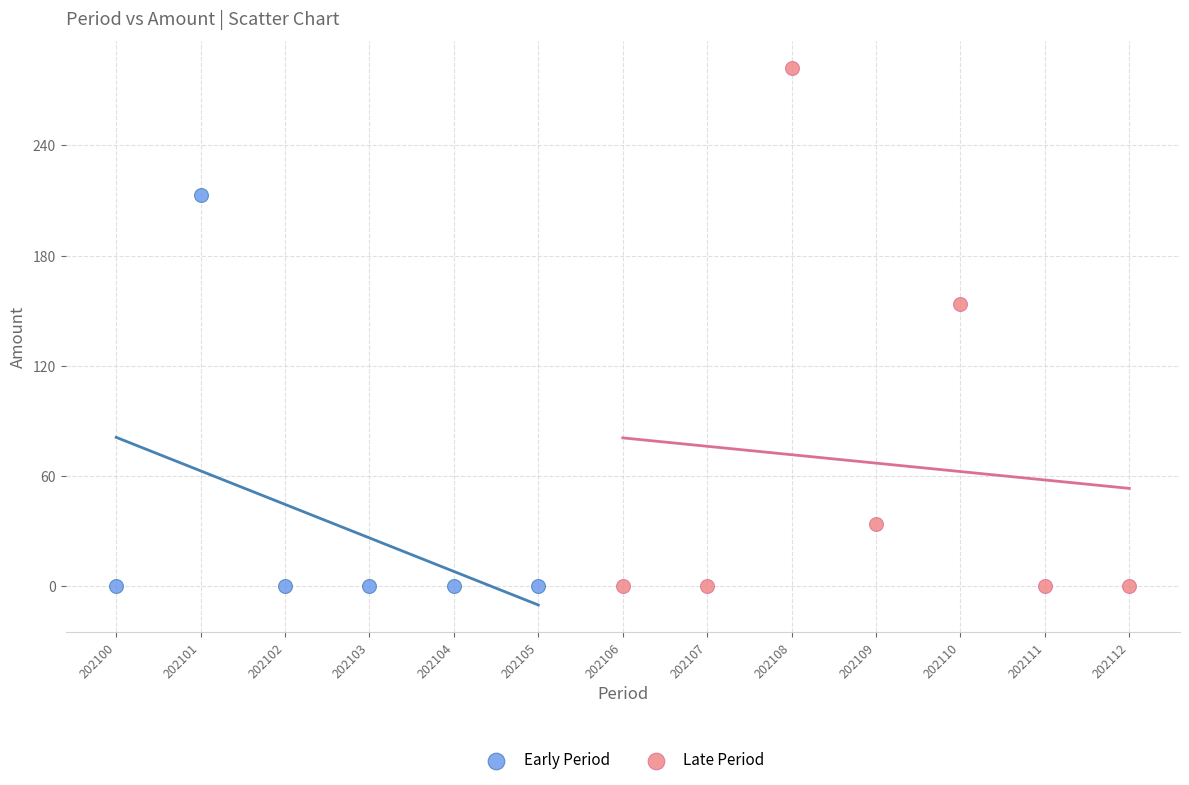

Which series has the widest spread of Y values?

Late Period